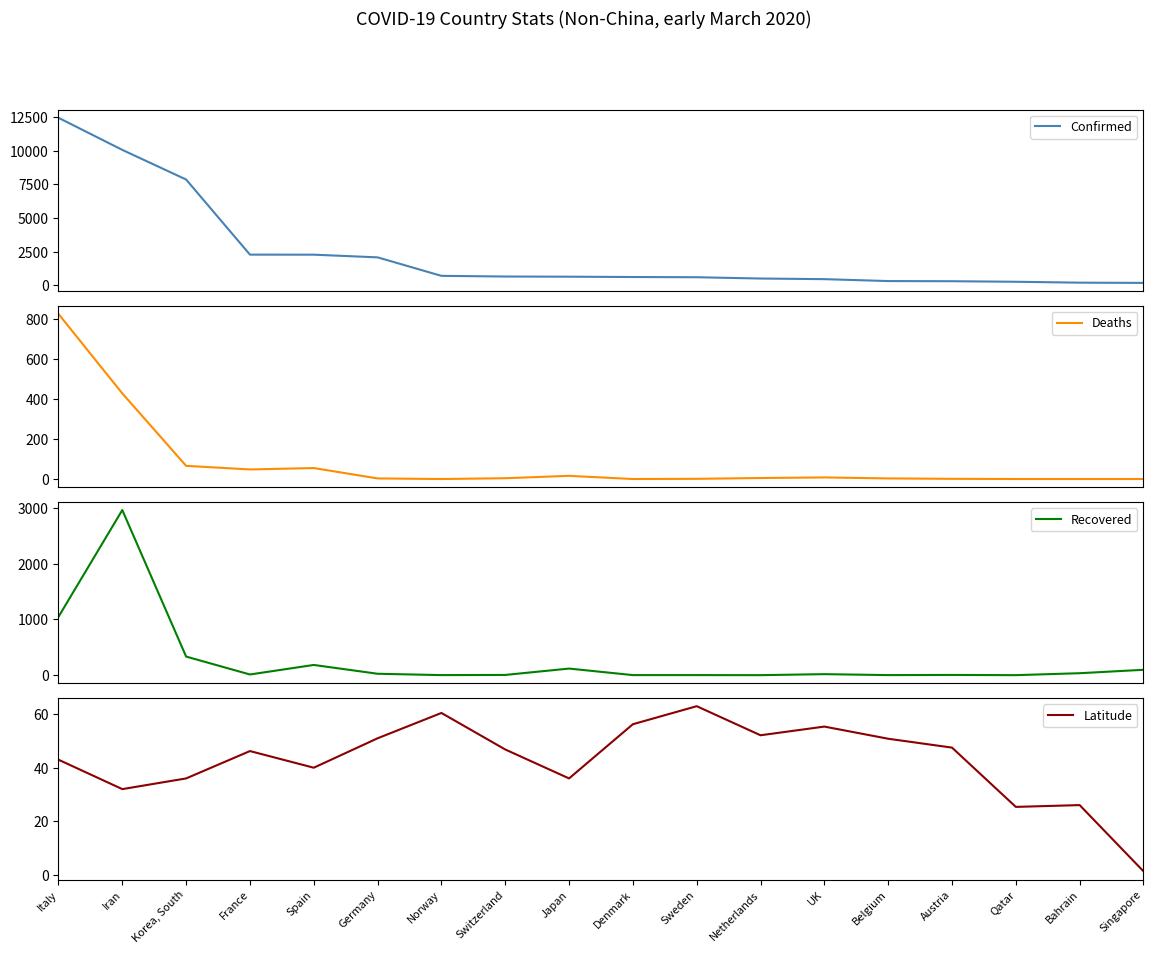

How many data points does each series have?

18